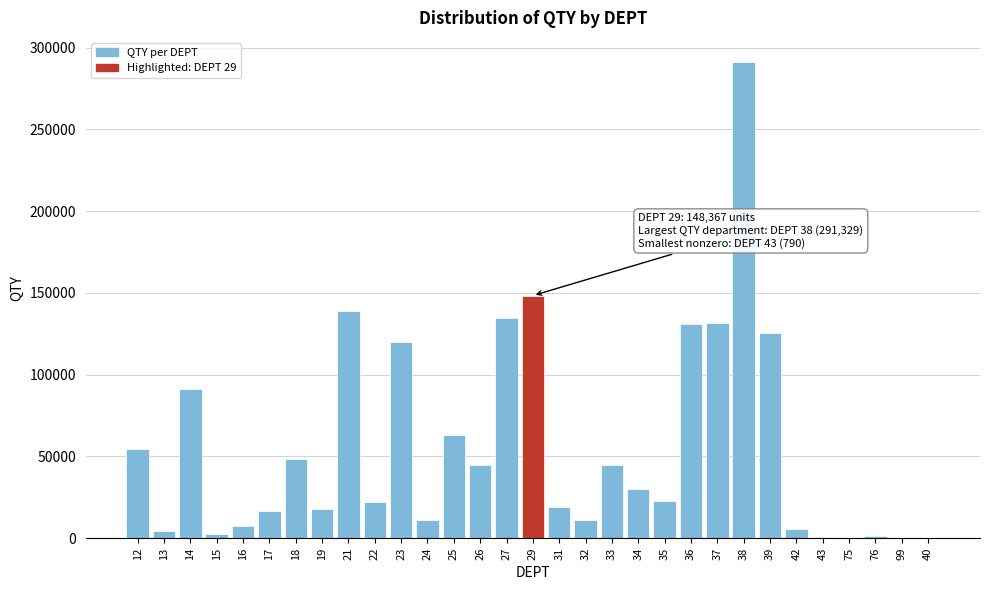

What is the maximum value shown in the chart?

291329